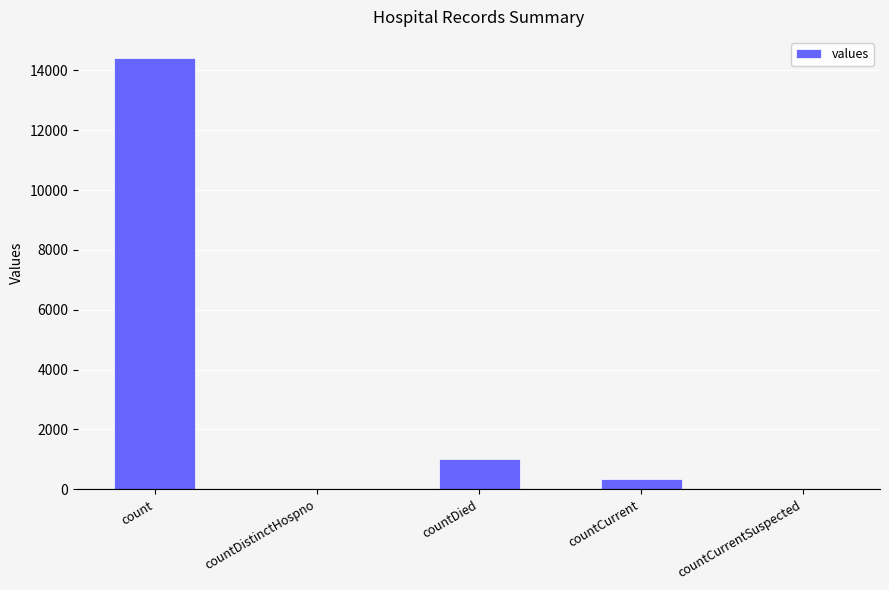

Between countCurrent and countDied, which is larger?

countDied